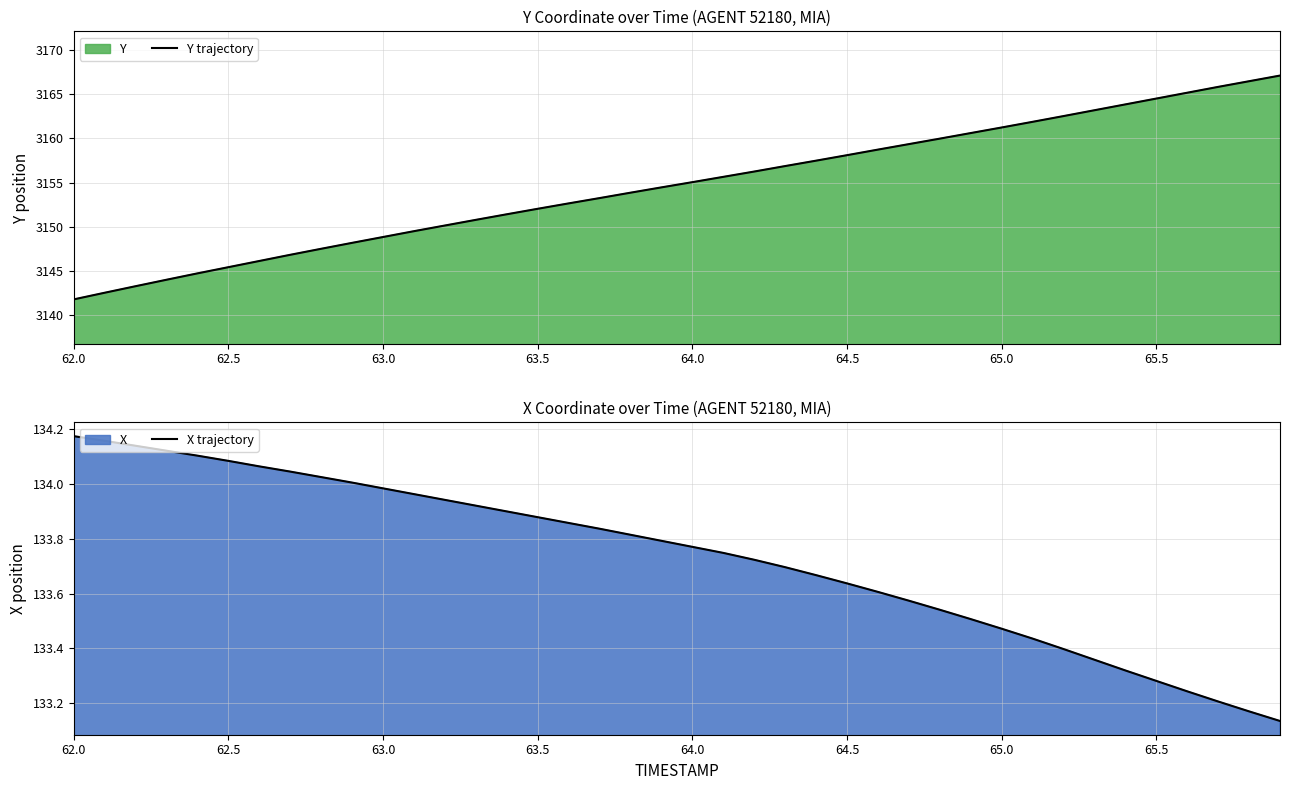

How many data points does each series have?

40